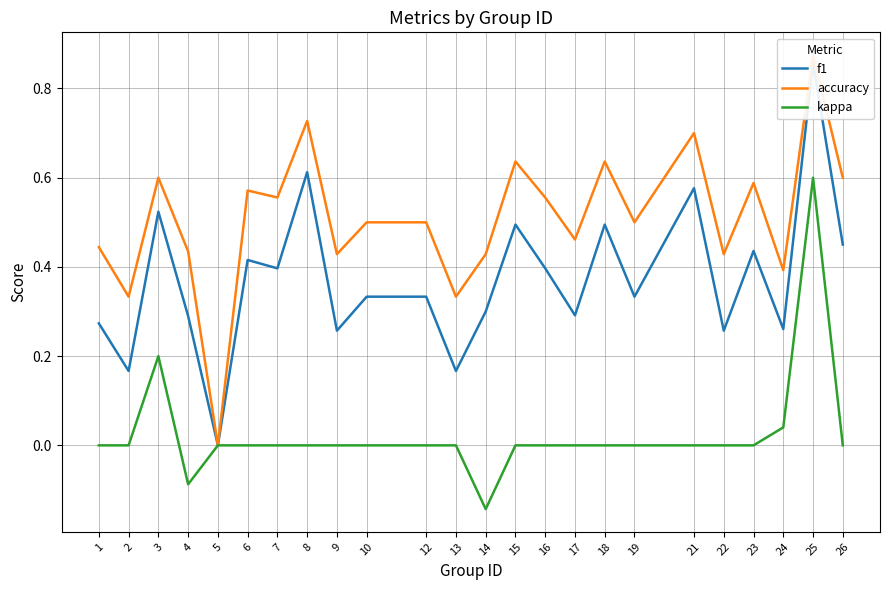

What is the minimum value shown in the chart?

-0.1